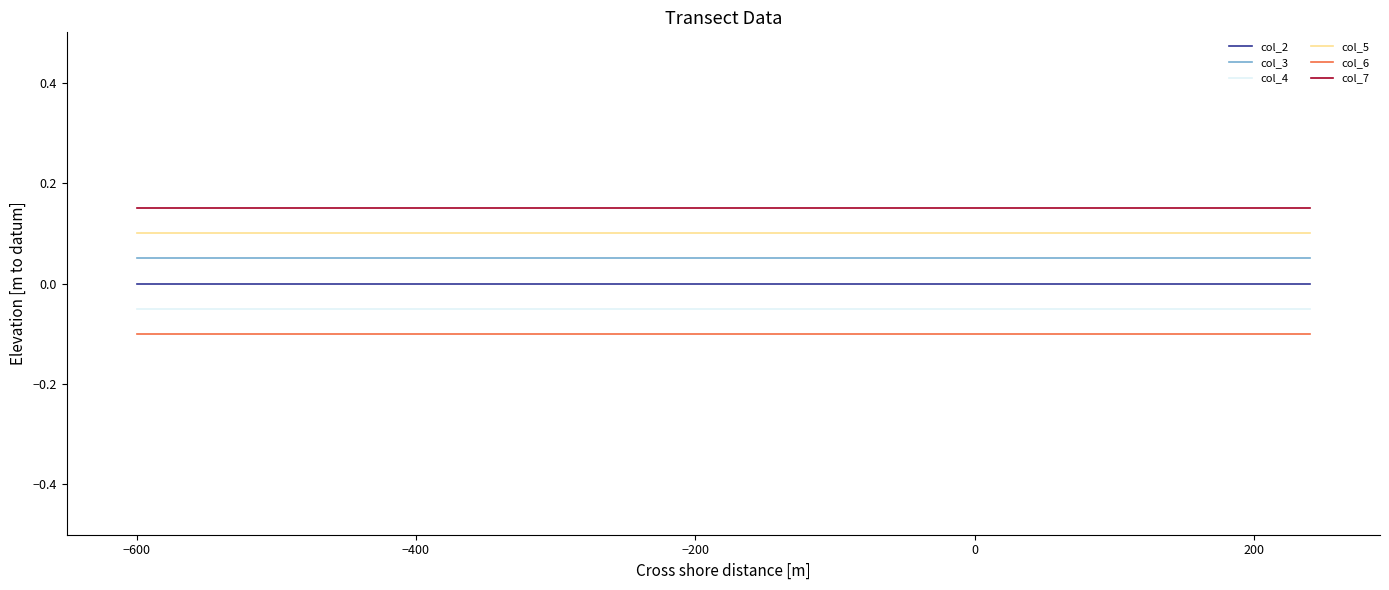

True or false: col_5 and col_6 intersect in this chart.

False